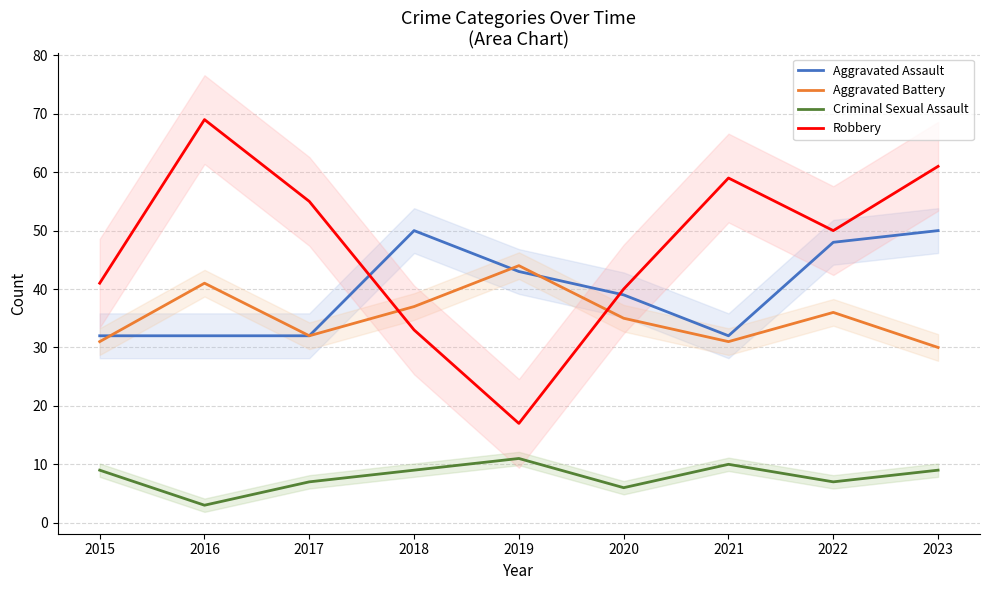

What is the sum of all Aggravated Assault values?

358